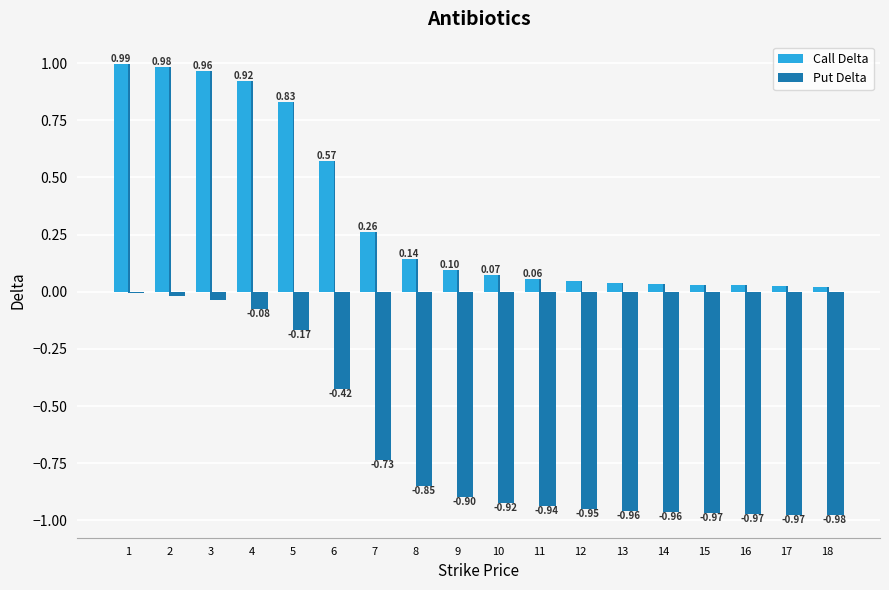

What is the average value of the Put Delta series?

-0.7